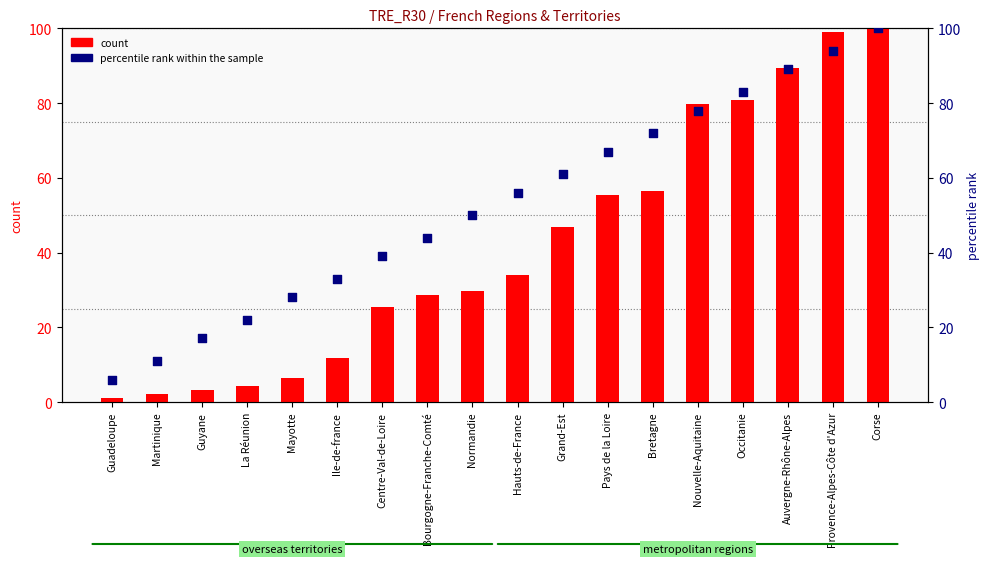

Which series has the largest total across all categories?

percentile rank within the sample